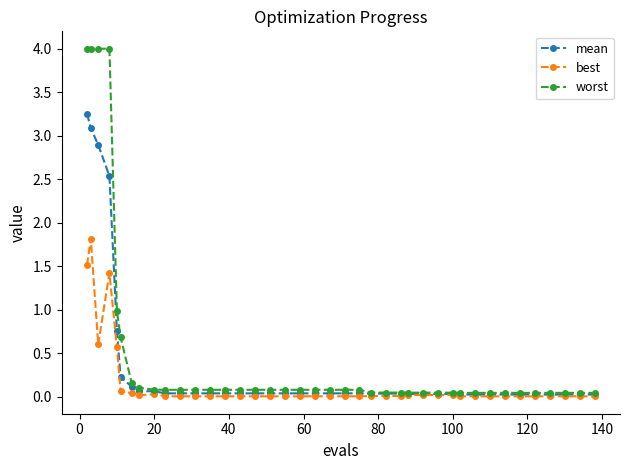

Does the chart have visible grid lines?

No